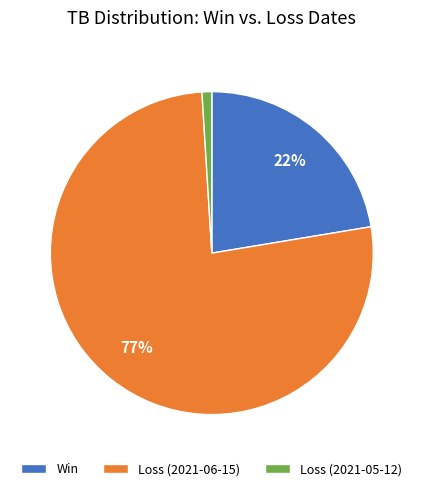

Which category has the biggest portion of the pie?

Loss (2021-06-15)